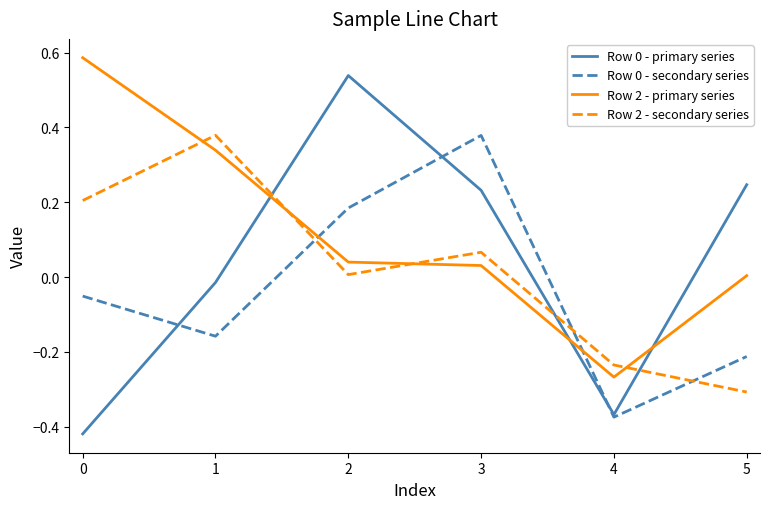

How many distinct data groups are displayed?

4